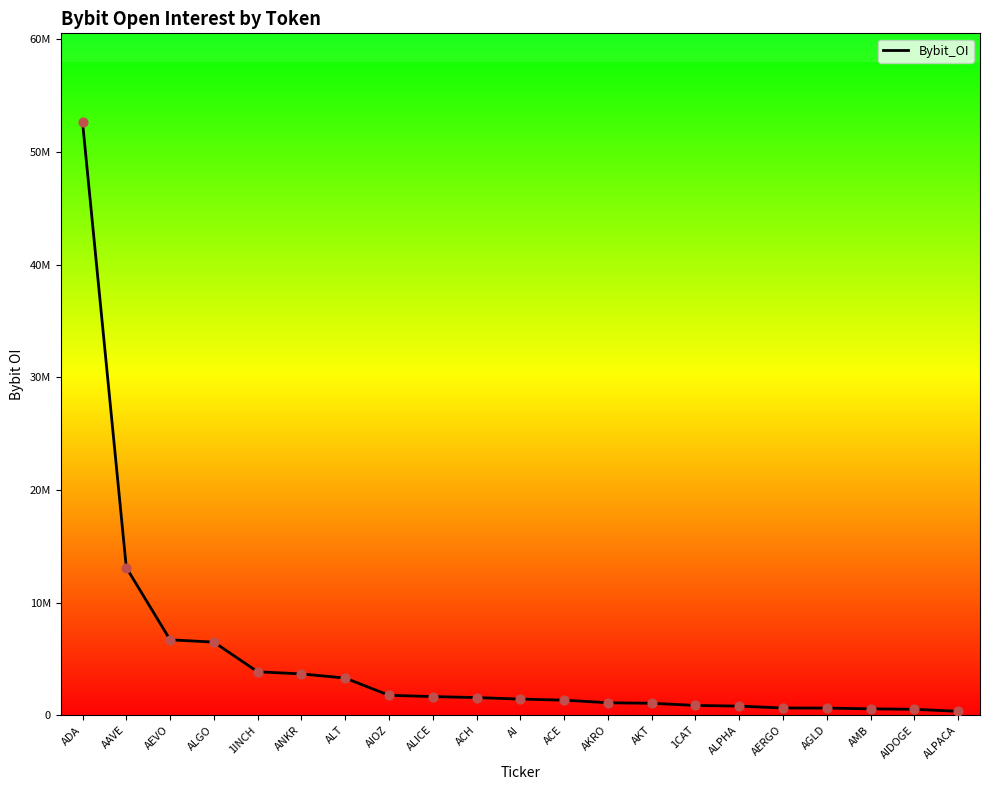

What is the change in value from ALT to AMB?

-2731832